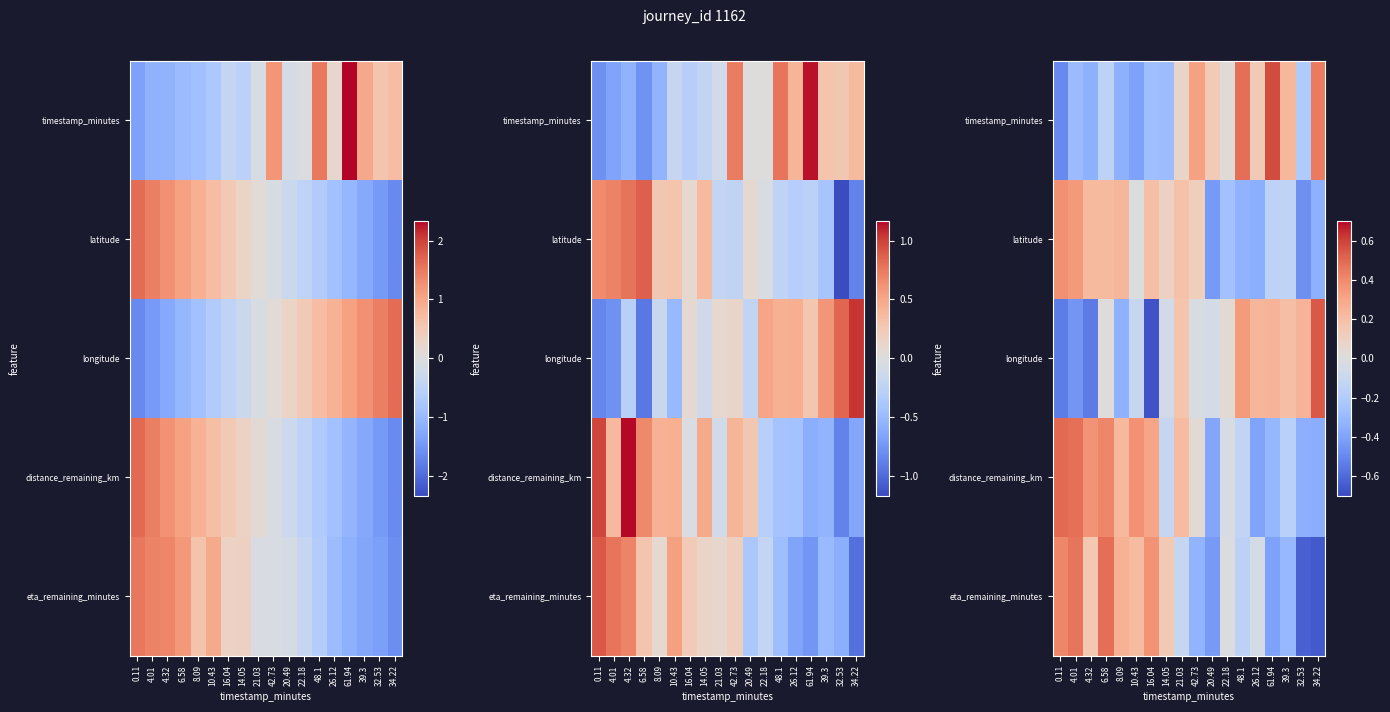

Which has a higher value, 26.12 or 61.94?

61.94